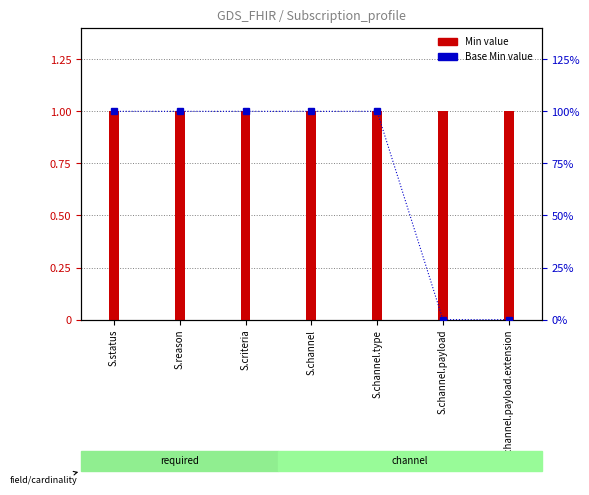

How many values are between 0 and 1?

7